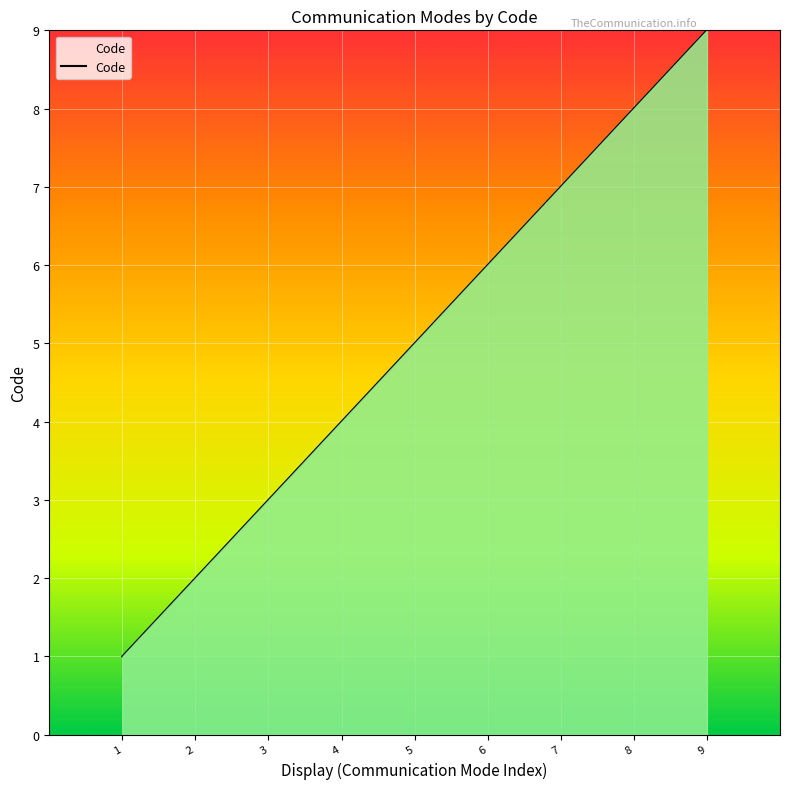

List the labels in order of value, smallest first.

1, 2, 3, 4, 5, 6, 7, 8, 9